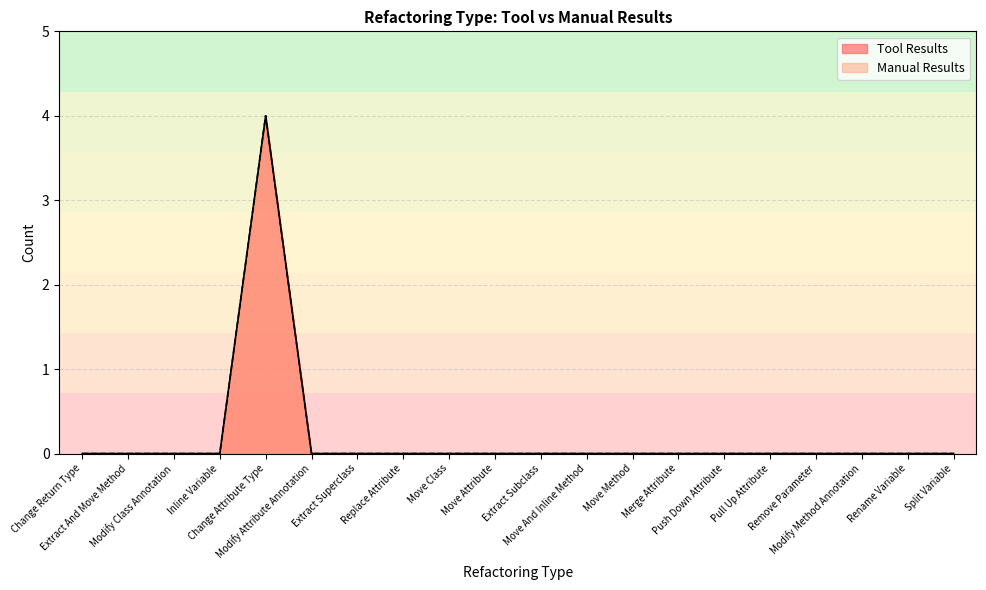

What is the sum of all Tool Results values?

4